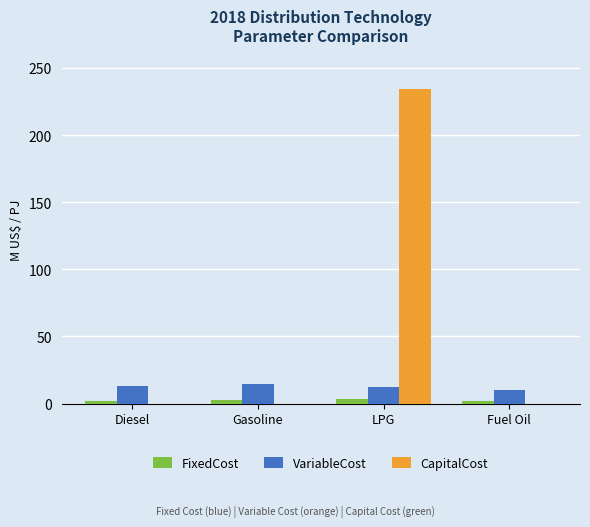

What is the spread (max minus min) of values at Fuel Oil?

10.2